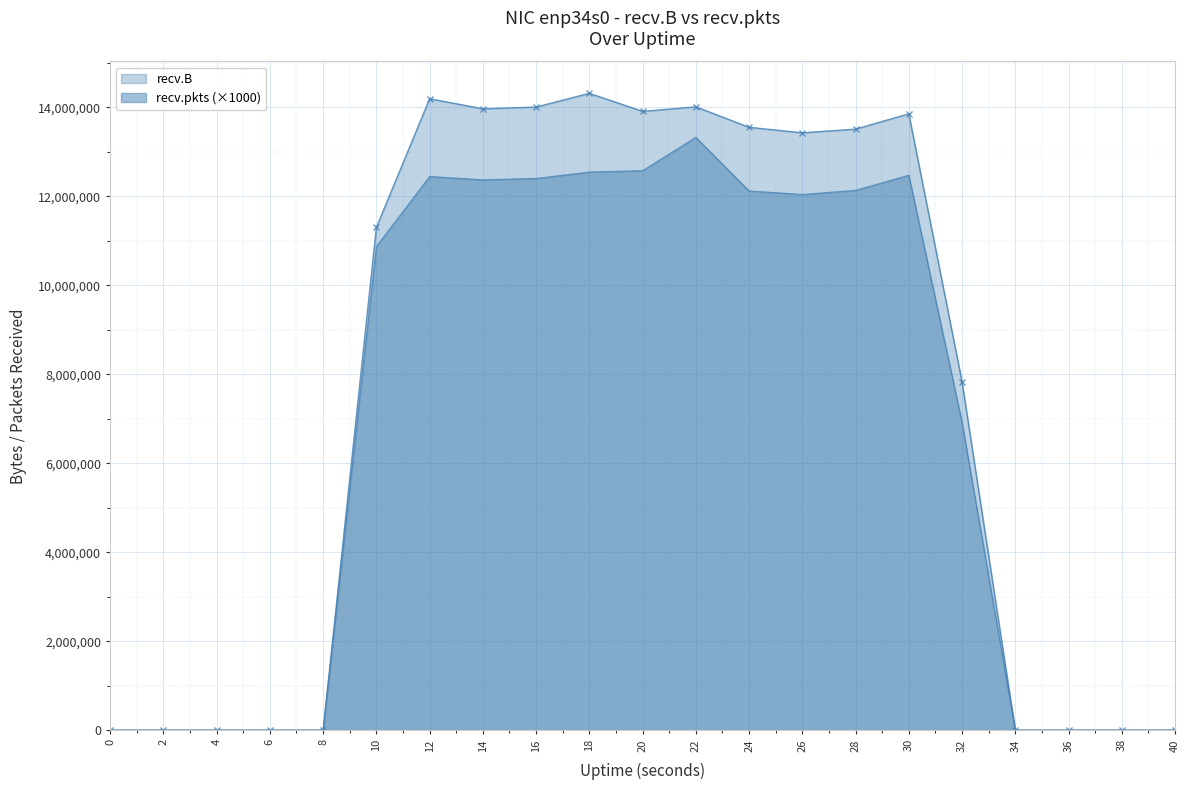

At which label does recv.pkts first exceed 10870000?

12